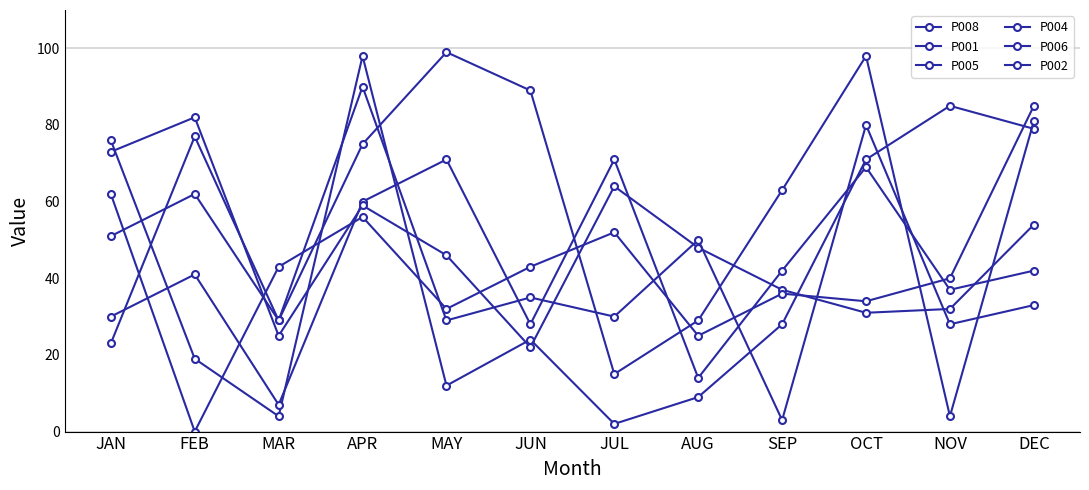

In P002, how many points are lower than both neighbors (excluding endpoints)?

4